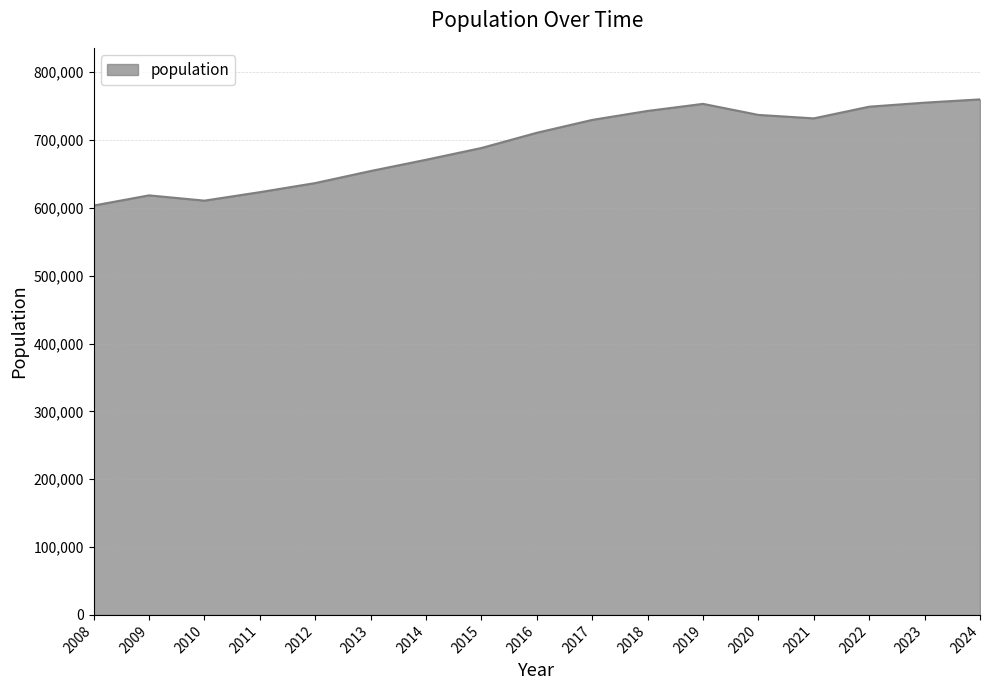

Is it true that the value at 2011 is 271498?

False